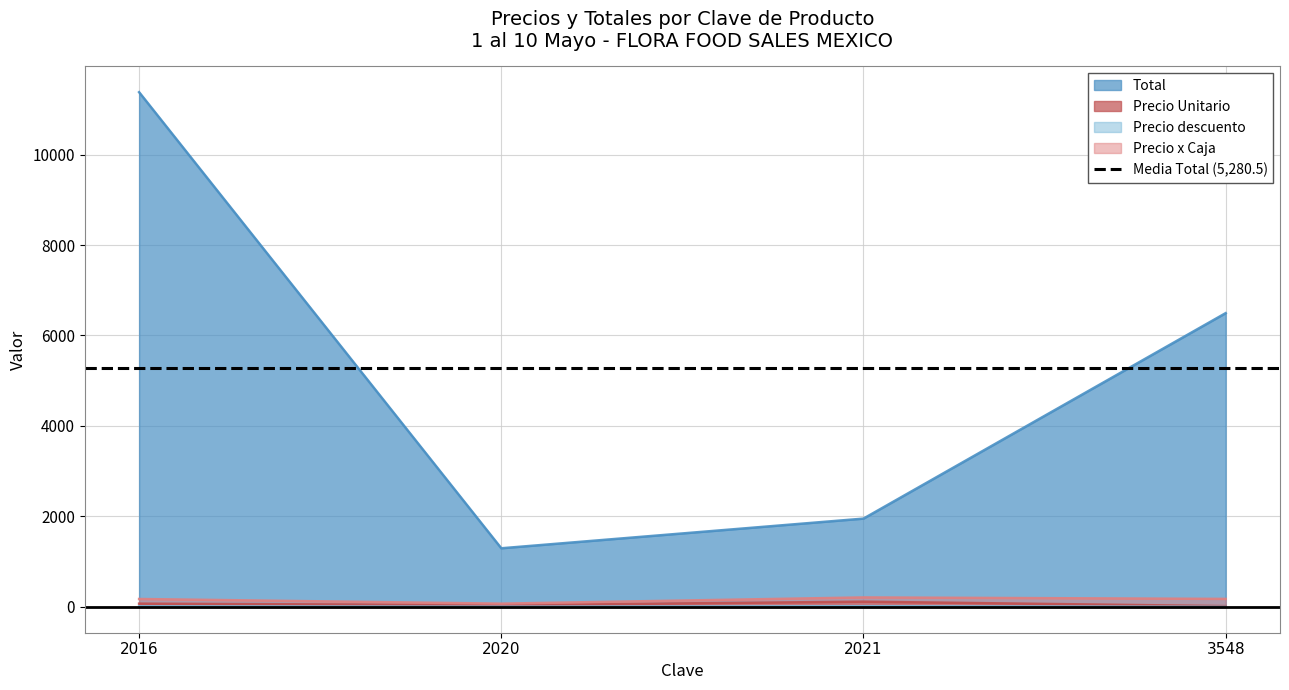

How many data points in Precio Unitario are above 73?

2